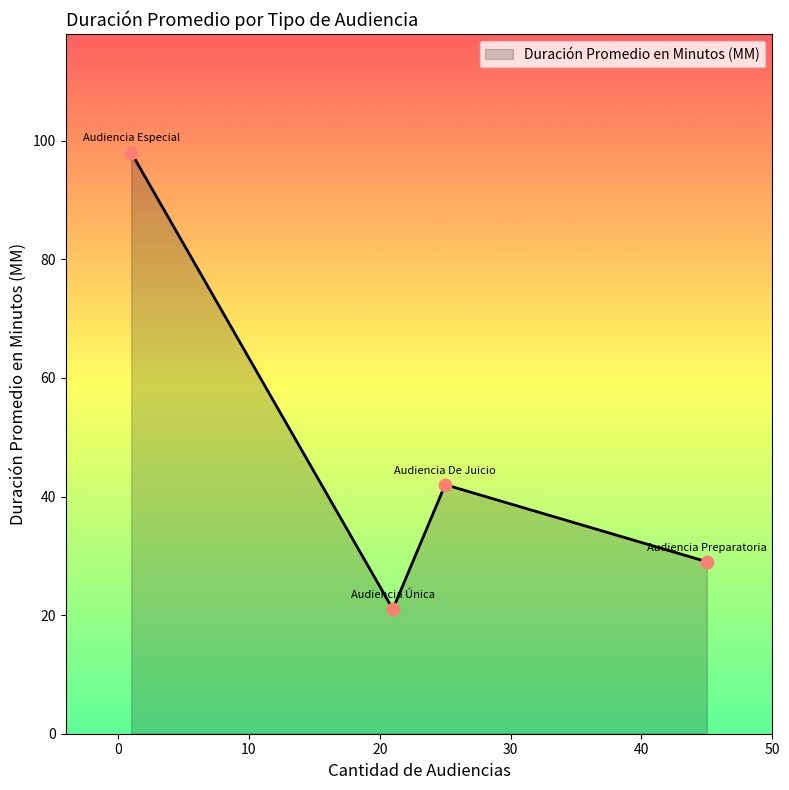

What is the minimum value shown in the chart?

21